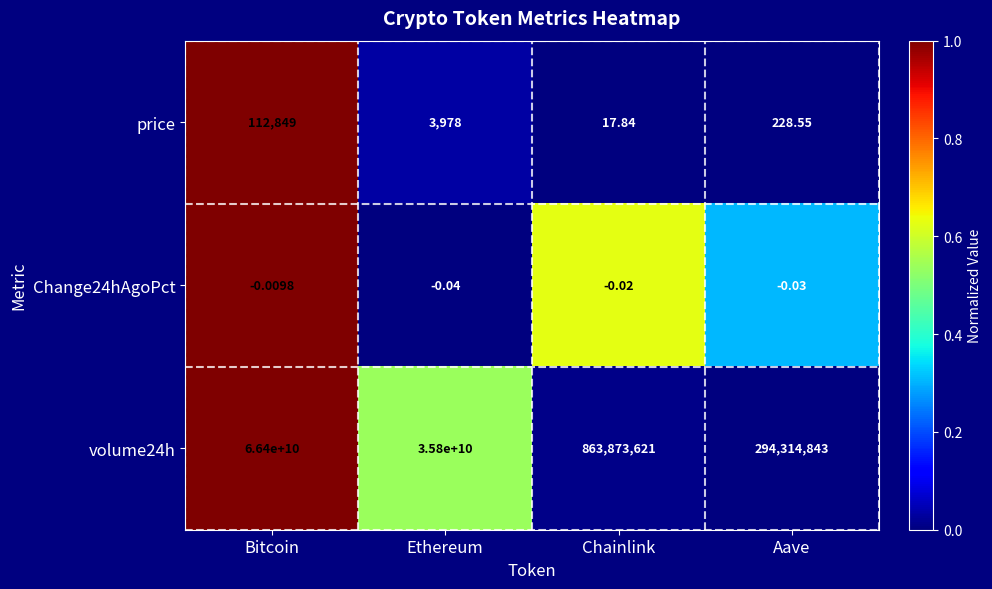

List the series in order of their peak value, highest first.

volume24h, price, Change24hAgoPct